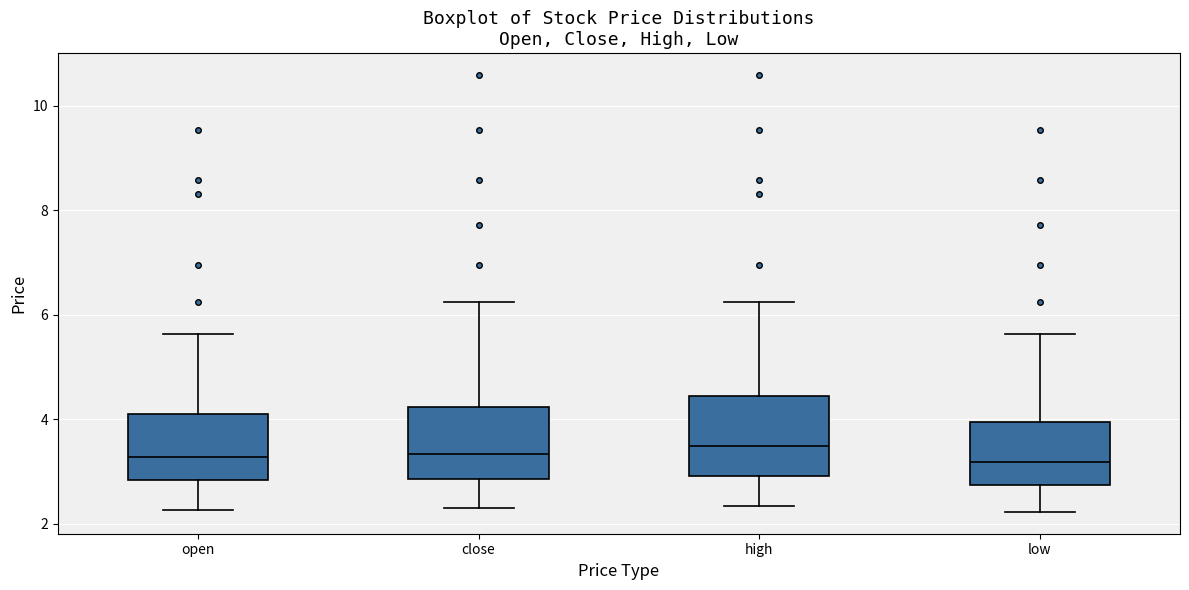

Reading left to right, read every box against the y-axis: the position of its median line, the range the box covers, and the ends of its whiskers. The values are not printed on the chart, so give them approximately, as read against the axis.

open: median 3.2, box 2.8 to 4.2, whiskers 2.2 to 5.6
close: median 3.4, box 2.8 to 4.2, whiskers 2.4 to 6.2
high: median 3.6, box 3.0 to 4.4, whiskers 2.4 to 6.2
low: median 3.2, box 2.8 to 4.0, whiskers 2.2 to 5.6